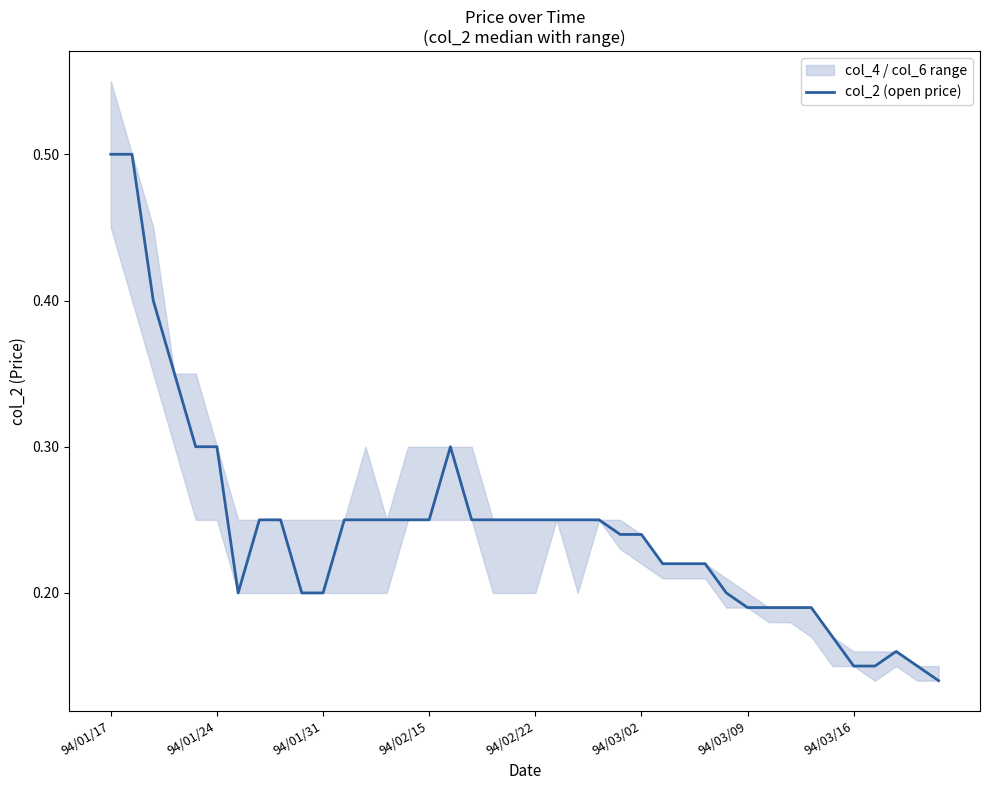

What is the maximum value shown in the chart?

0.5